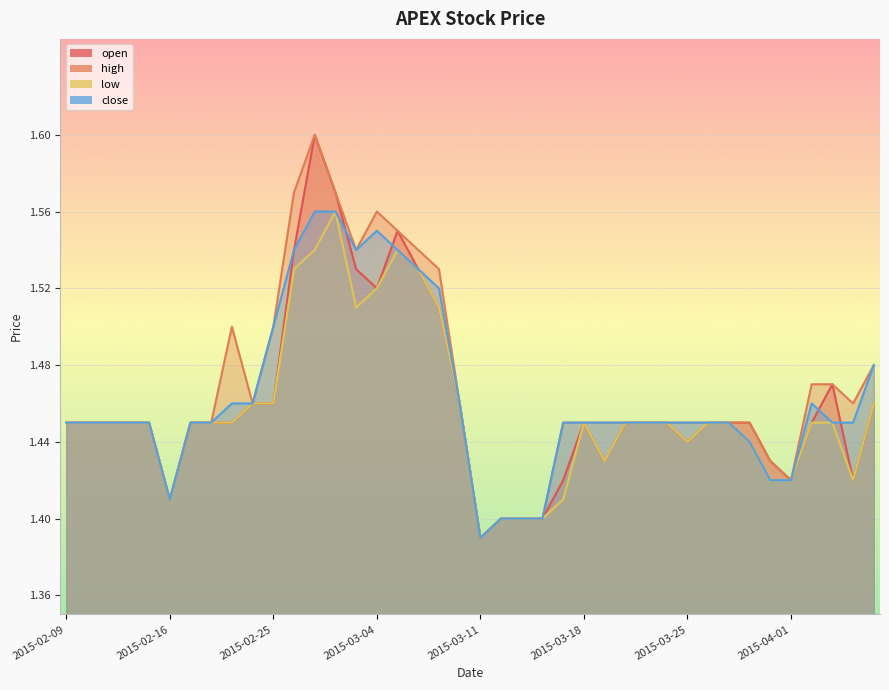

The value of high at 2015-03-27 is 2.5. True or false?

False